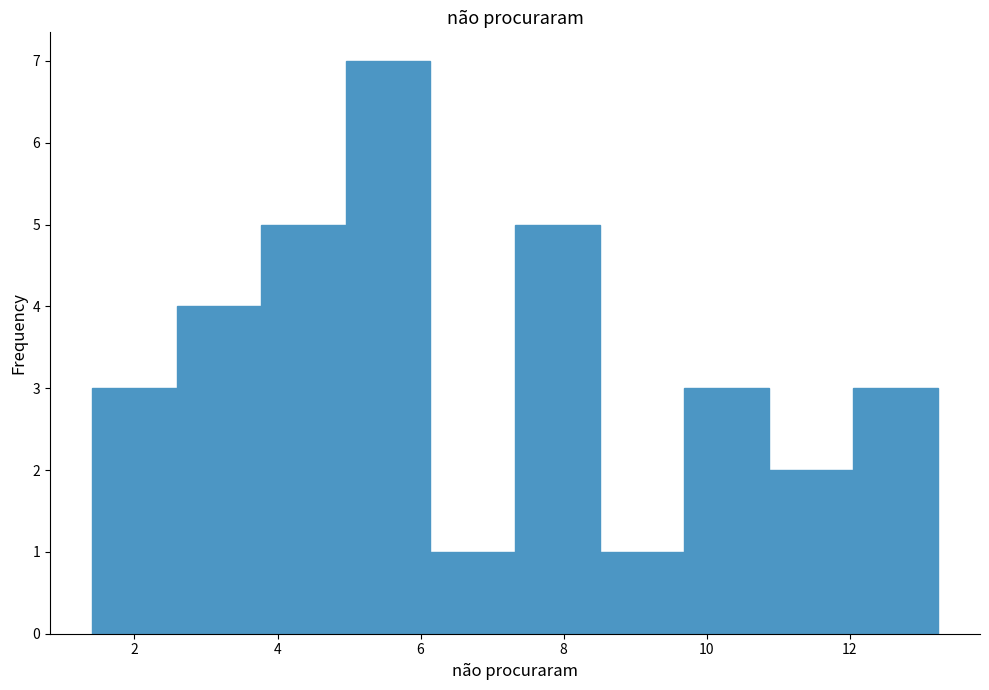

What is the height of the bar covering 3.8 to 5.0 on the x-axis? Neither the bar edges nor the heights are printed on the chart, so give them approximately, as read against the axes.

5